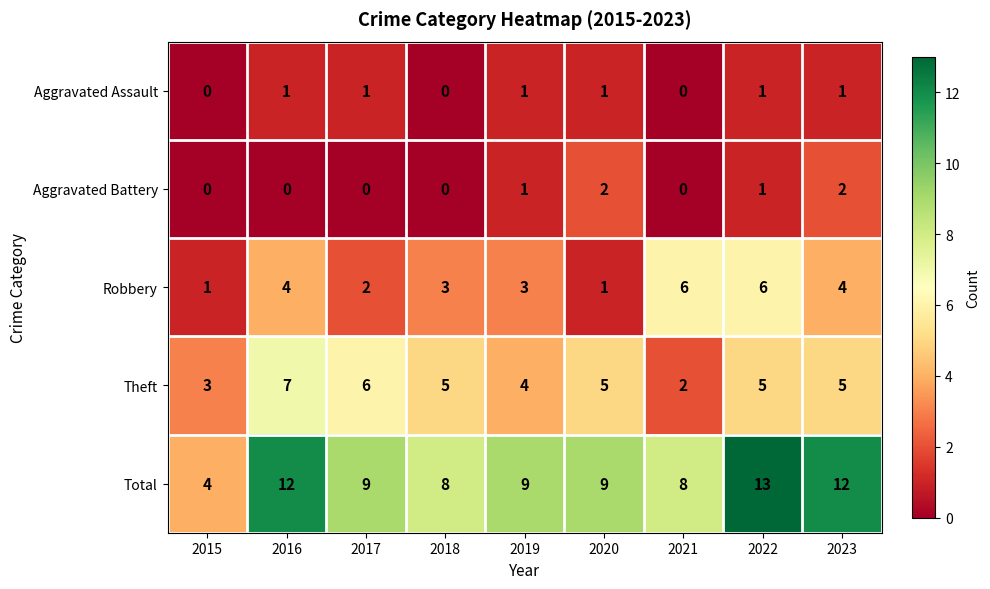

How many data points in Aggravated Assault are less than 1?

3